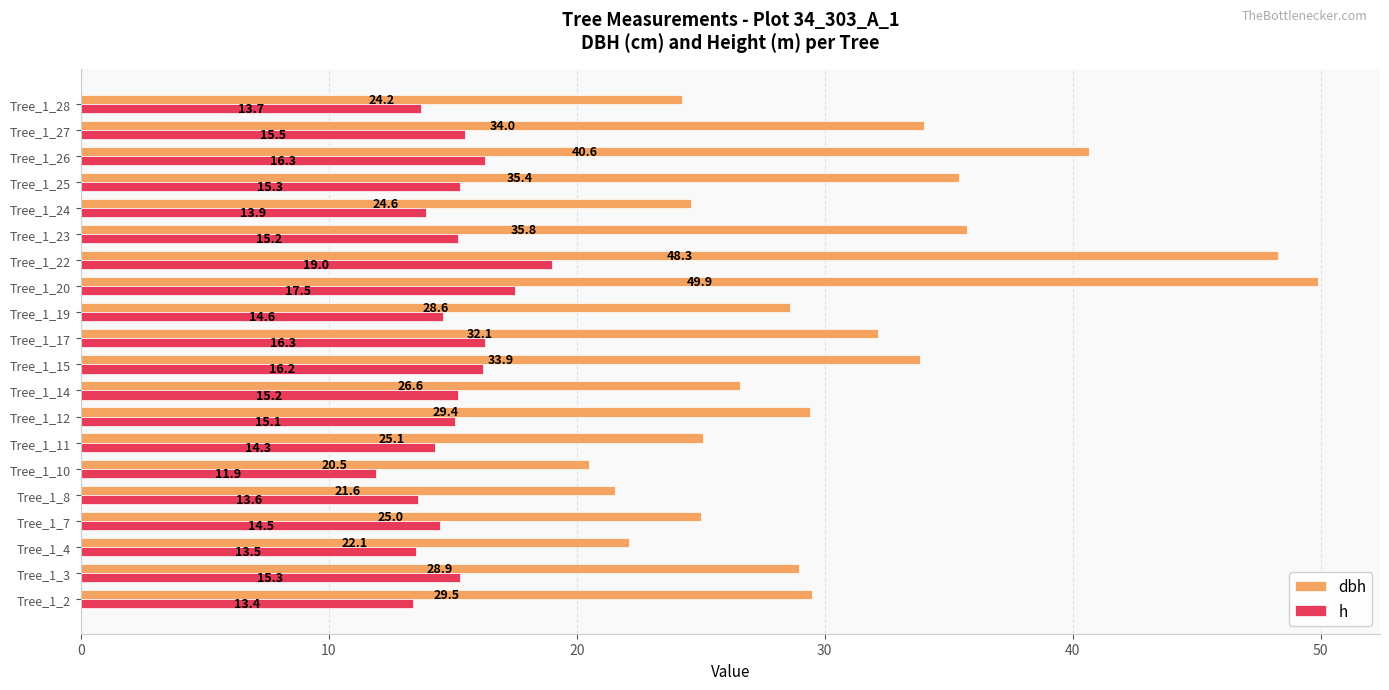

What is the difference between the second highest and minimum values in the dbh series?

27.8